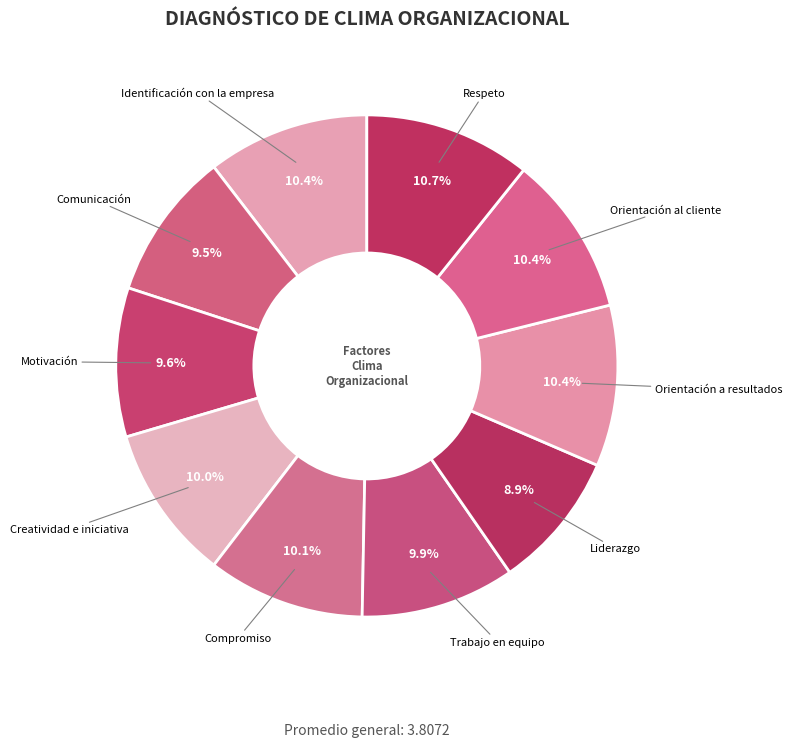

Count the number of slices in the pie.

10